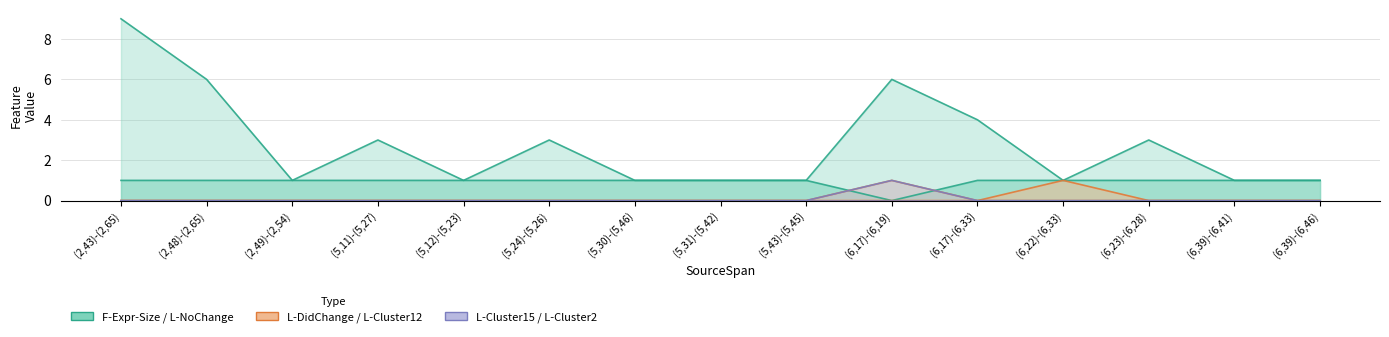

Where is L-NoChange nearest to the value 0?

(6,17)-(6,19)